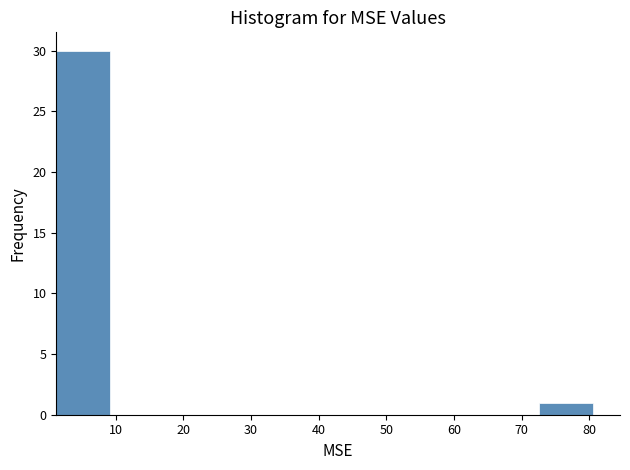

Reading left to right, transcribe this chart: for each bar, give the range it covers on the x-axis and its height. Neither the bar edges nor the heights are printed on the chart, so give them approximately, as read against the axes.

1 to 9: 30
9 to 17: 0
17 to 25: 0
25 to 33: 0
33 to 41: 0
41 to 49: 0
49 to 57: 0
57 to 65: 0
65 to 73: 0
73 to 81: 1